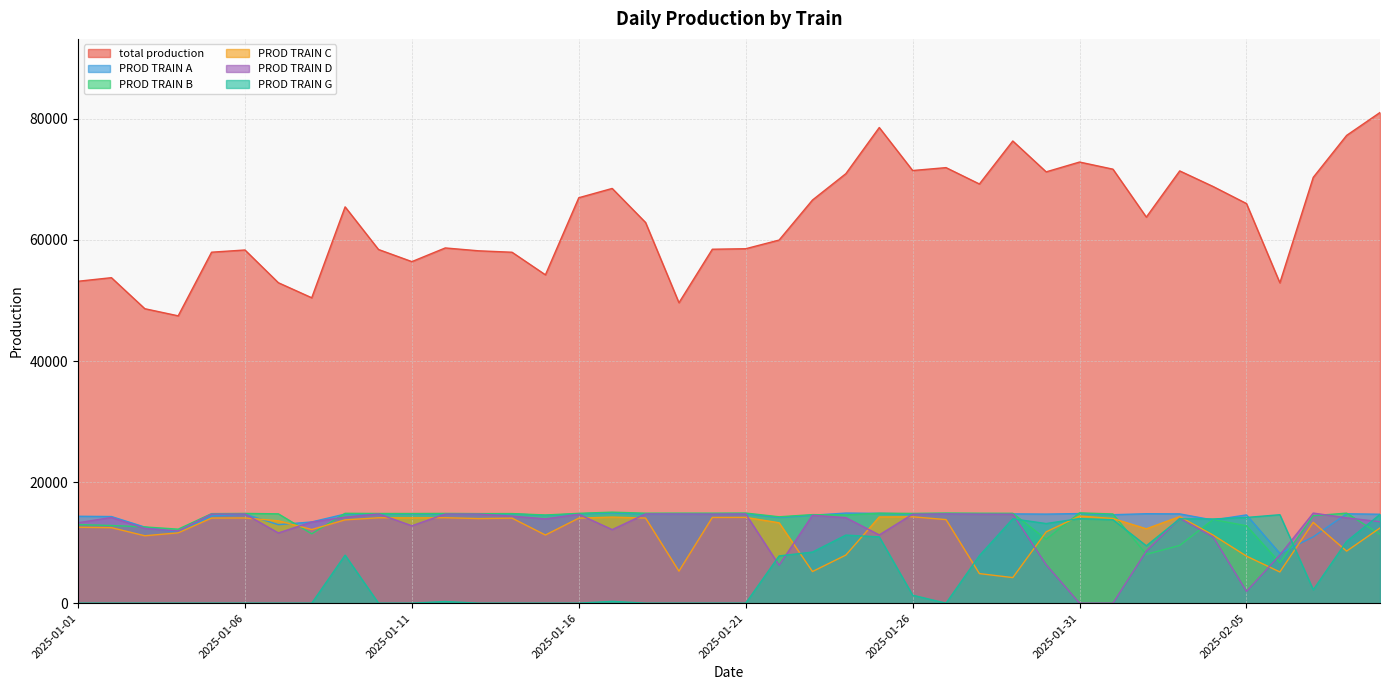

At which label is PROD TRAIN G closest to 7327?

2025-01-22